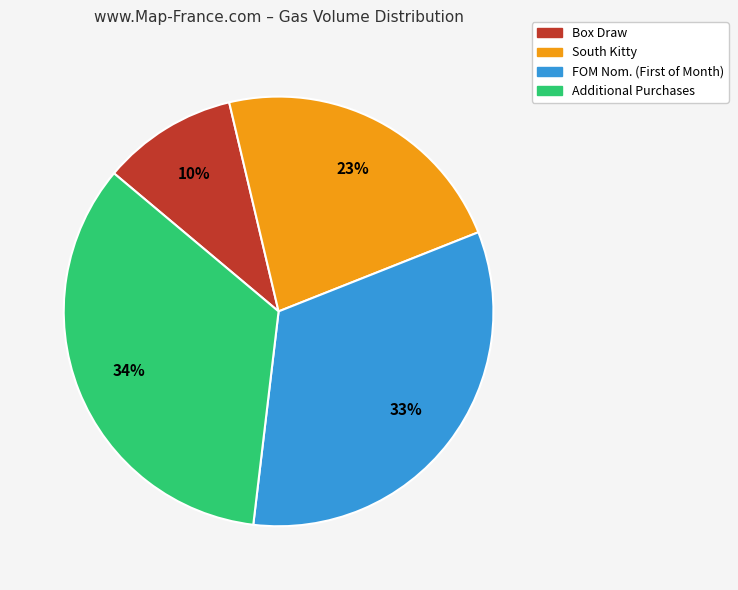

Is it true that South Kitty is 13% of the pie?

False